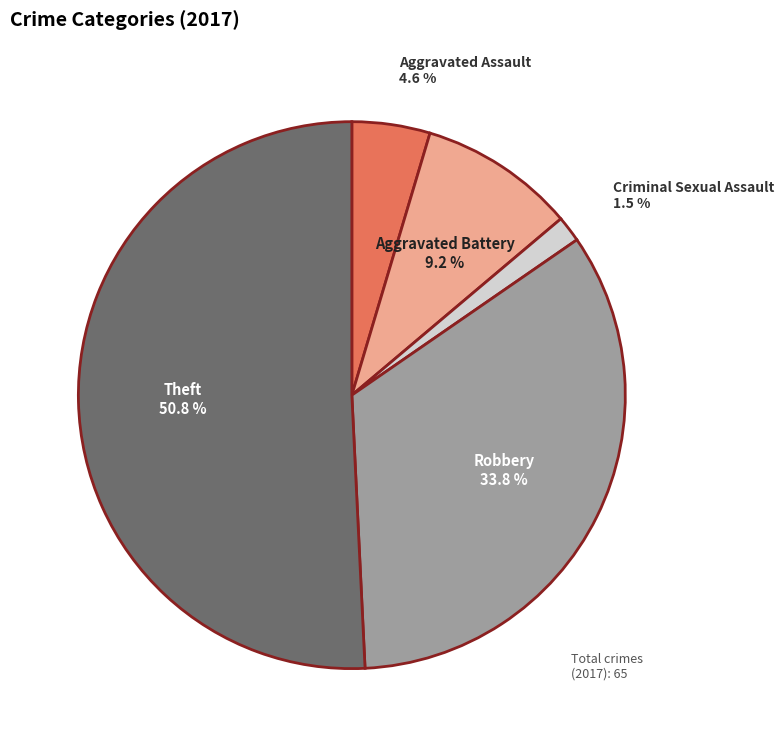

Is there a majority slice in this chart?

Yes